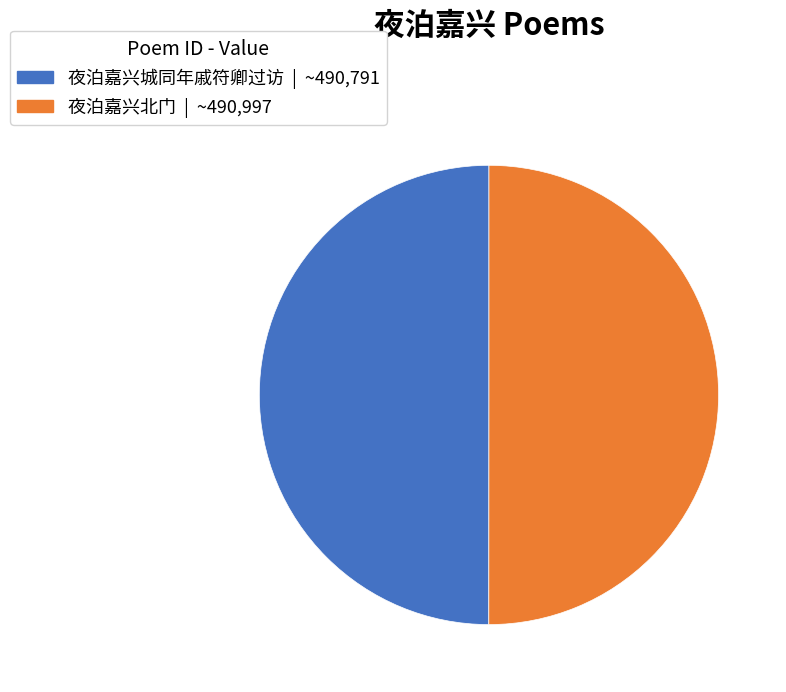

The 夜泊嘉兴城同年戚符卿过访 slice represents 60% of the pie. True or false?

False